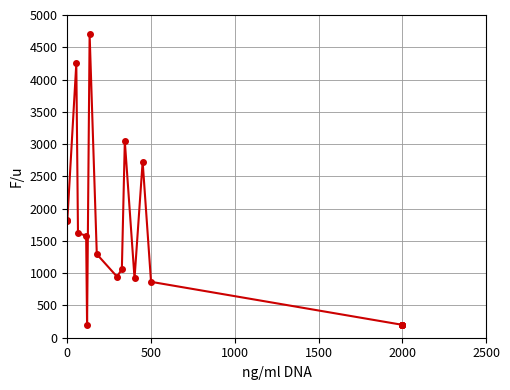

Reading left to right, what are all the values shown in this chart?

1829.7	1806.0	4249.8	1622.6	1579.4	200.0	4700.0	1294.6	945.1	1060.9	3045.9	919.9	2728.0	866.0	200.0	200.0	200.0	200.0	200.0	200.0